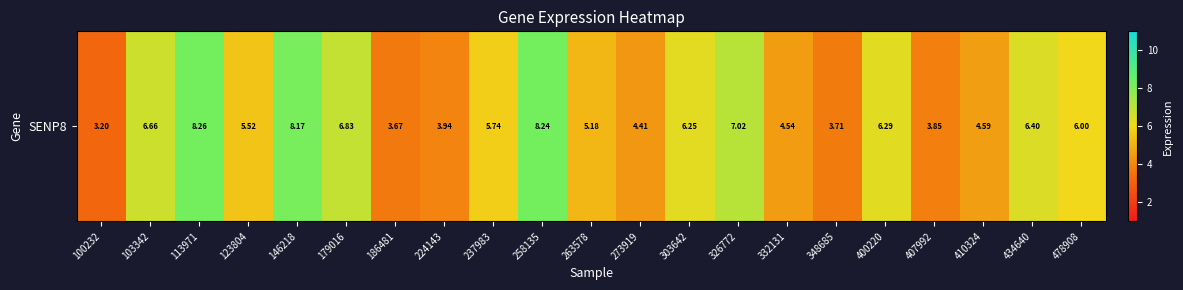

At which label does the data first exceed 5?

103342